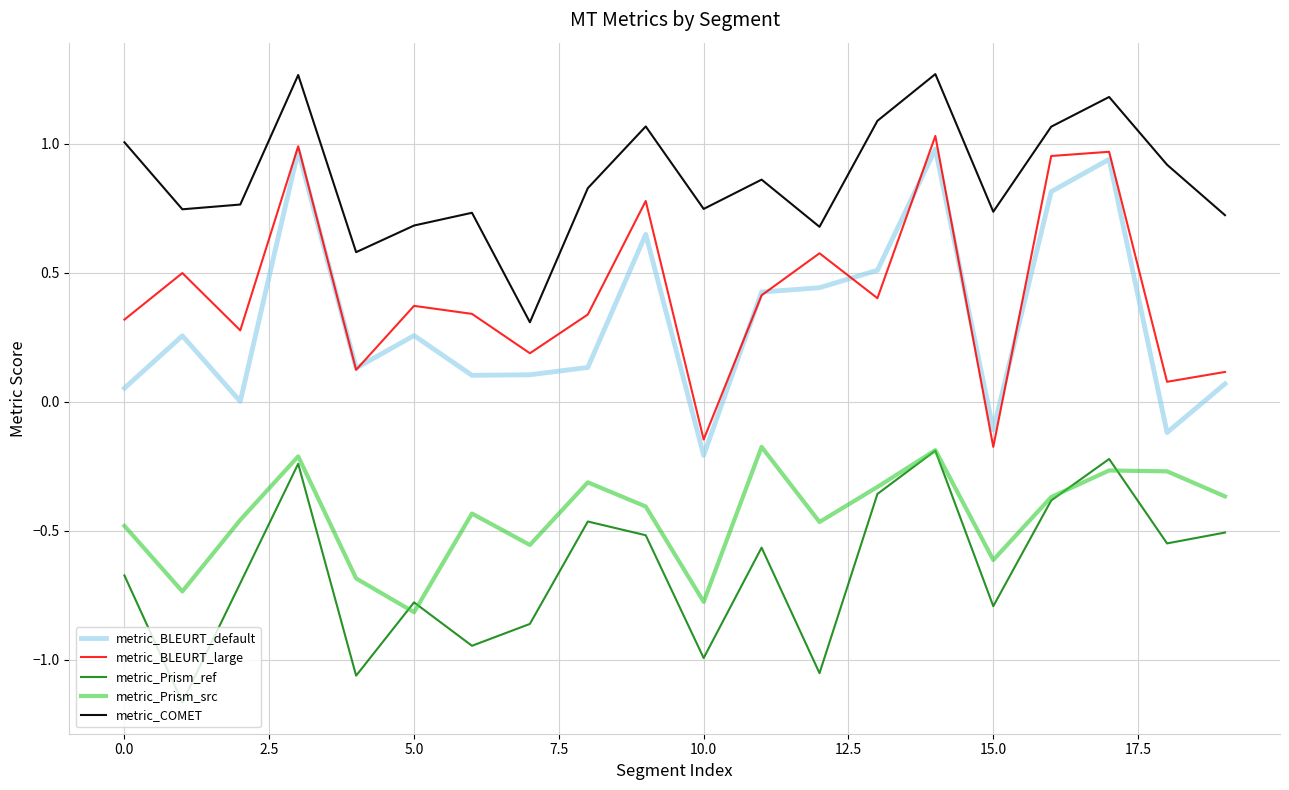

True or false: metric_Prism_src and metric_BLEURT_large cross at least once.

False